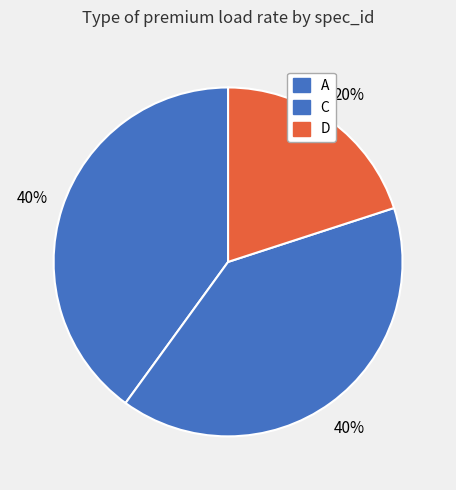

How many slices are in this pie chart?

3